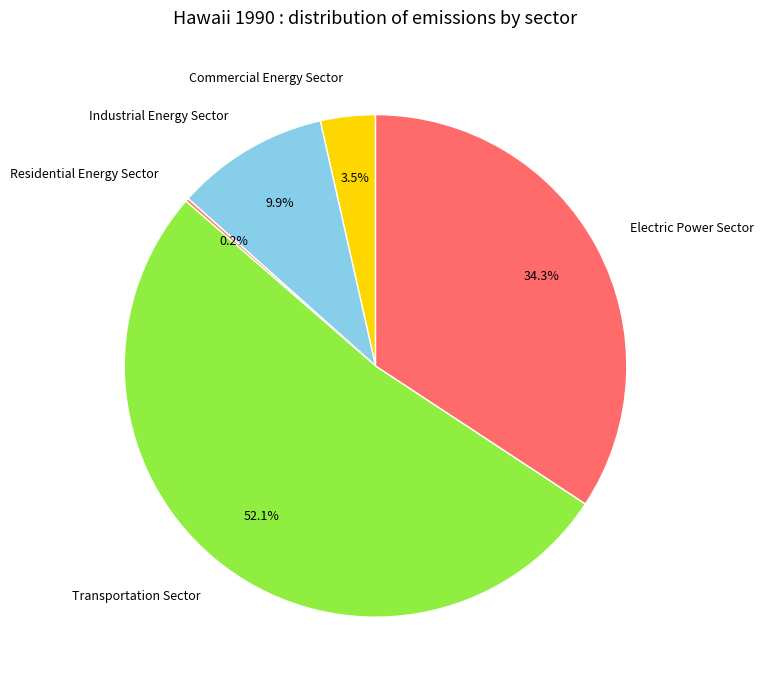

Is there a majority slice in this chart?

Yes